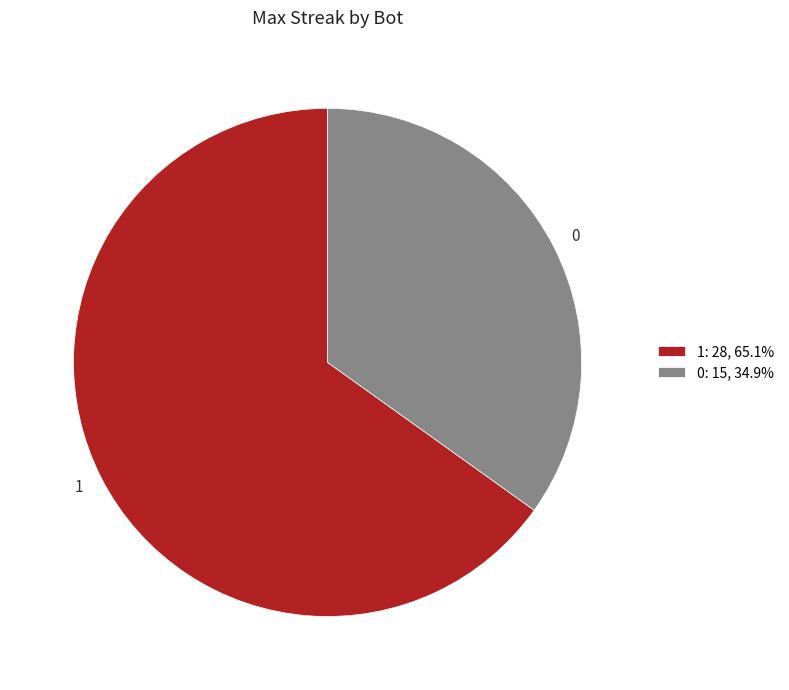

What is the ratio of the value at 0 to the value at 1?

0.5